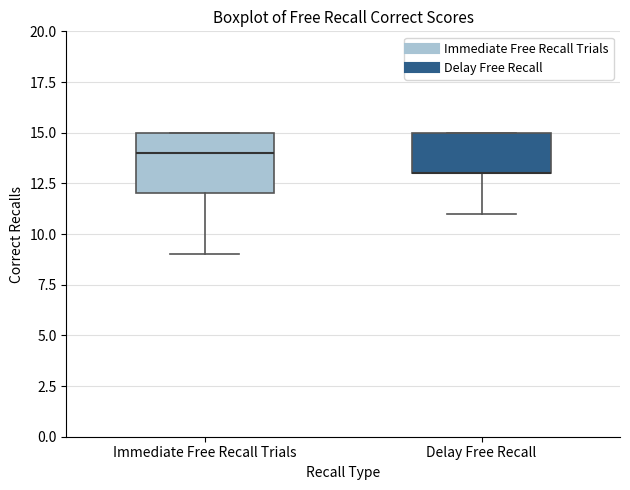

Comparing the boxes themselves (not the whiskers), which one is the tallest?

Immediate Free Recall Trials